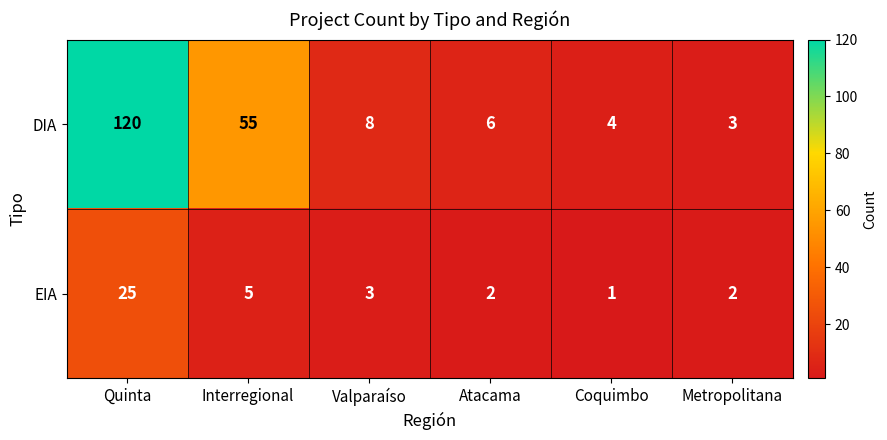

Which category has the highest value in the EIA series?

Quinta